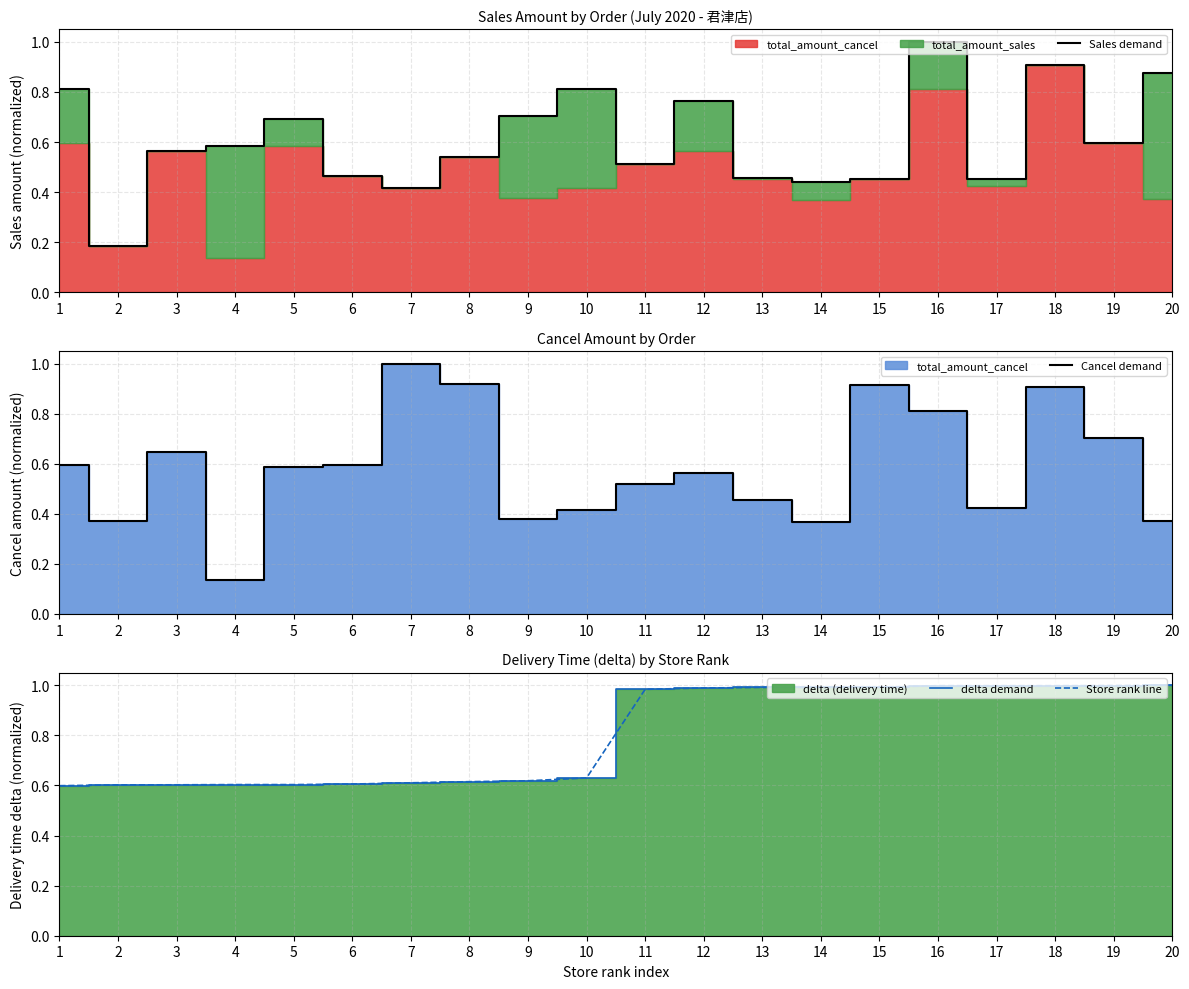

True or false: Cancel demand and Store rank line cross at least once.

True